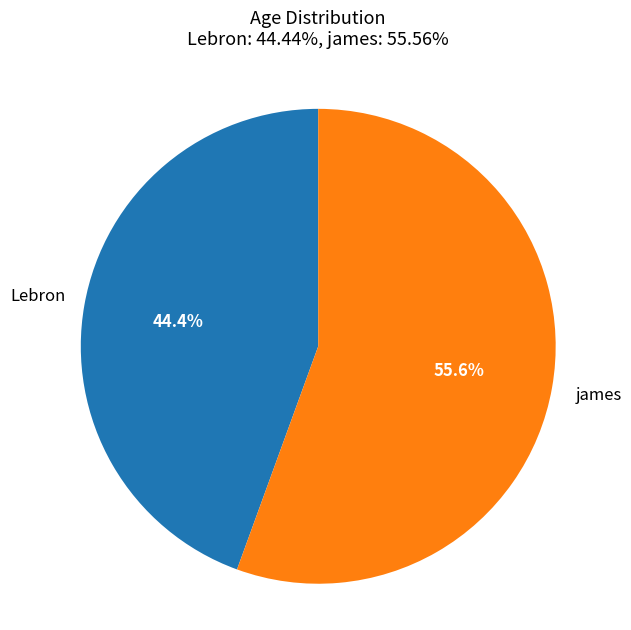

Does any single category account for the majority?

Yes